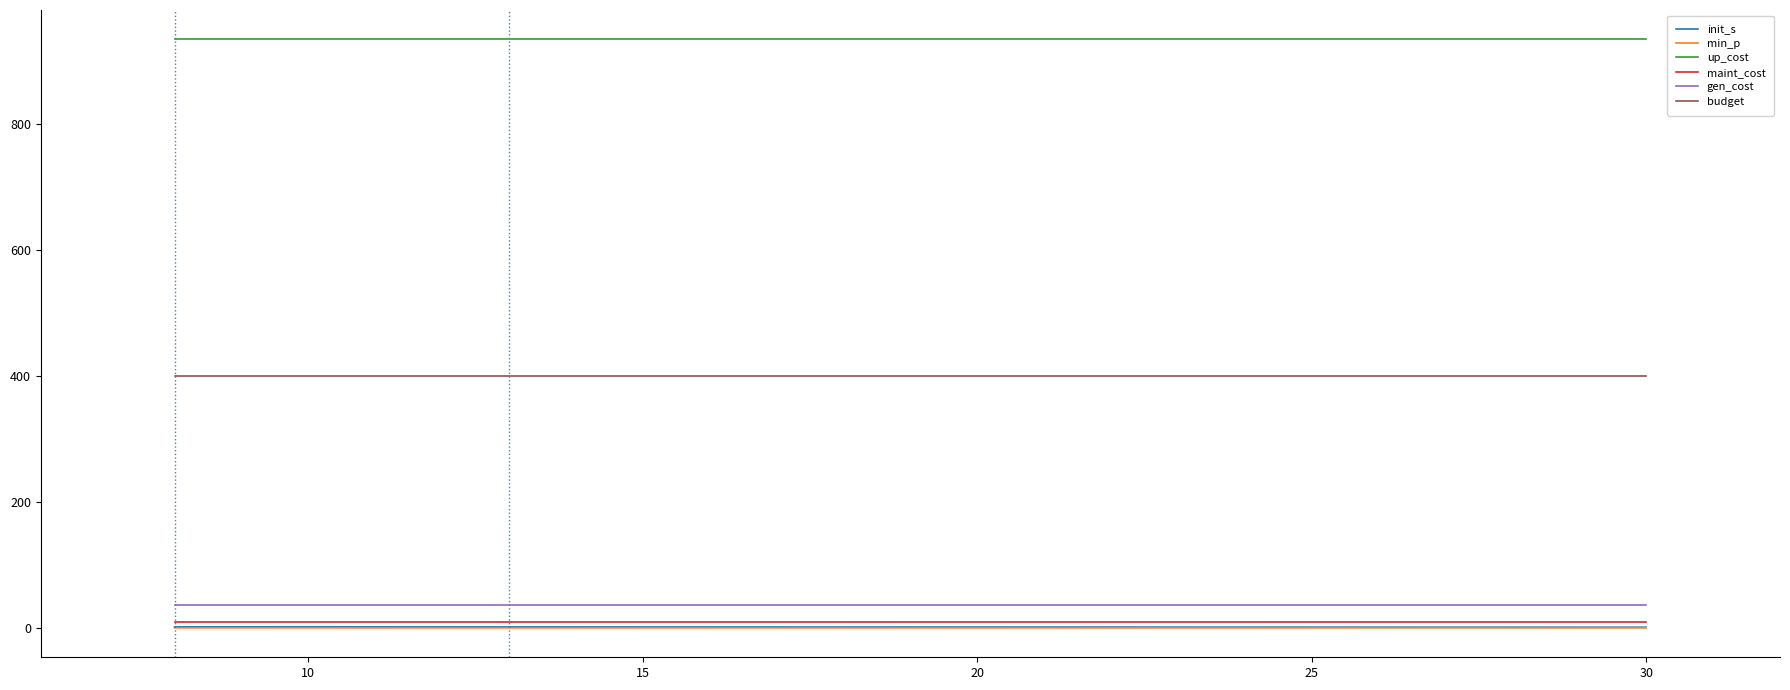

What is the sum of all budget values?

1200.0